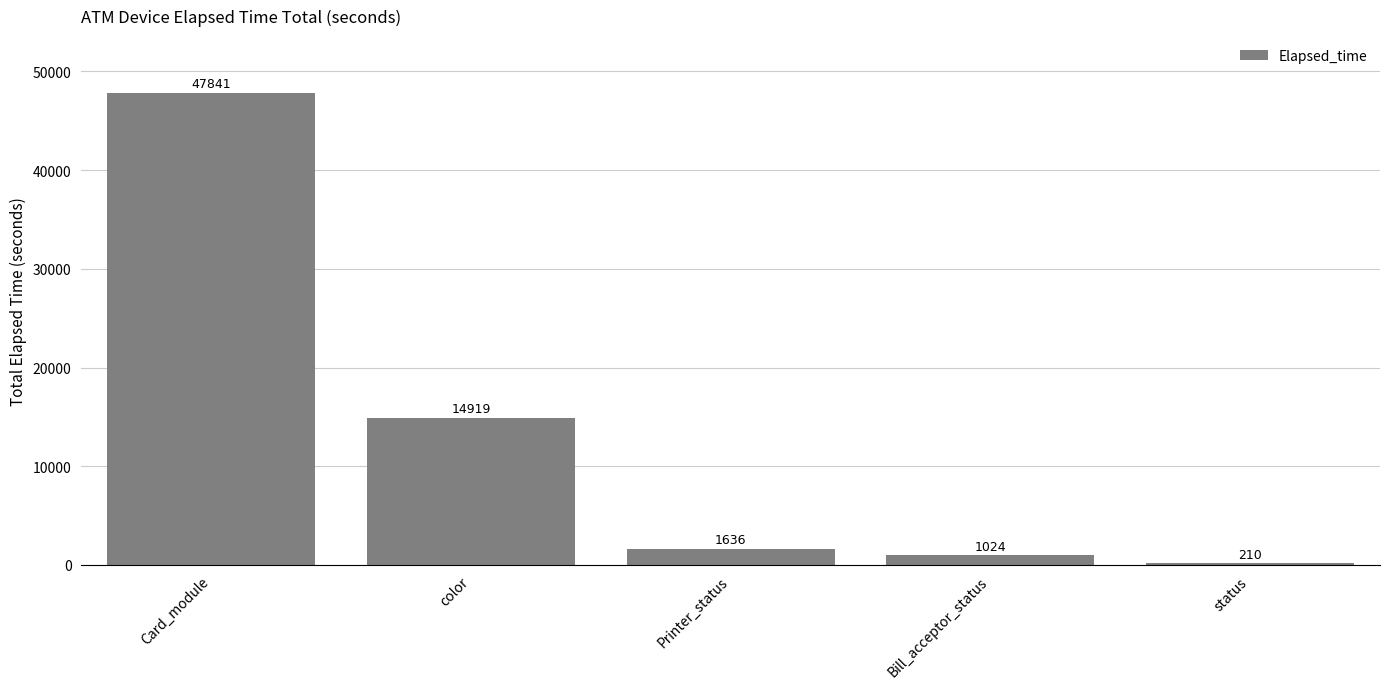

Approximately how many times larger is the value at Bill_acceptor_status compared to color?

0.1